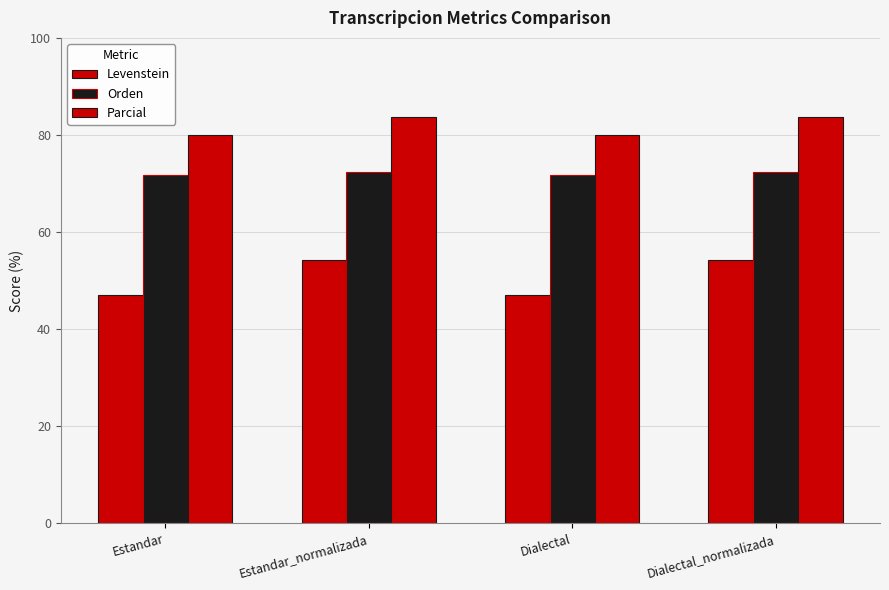

How many bars are there in each group?

3